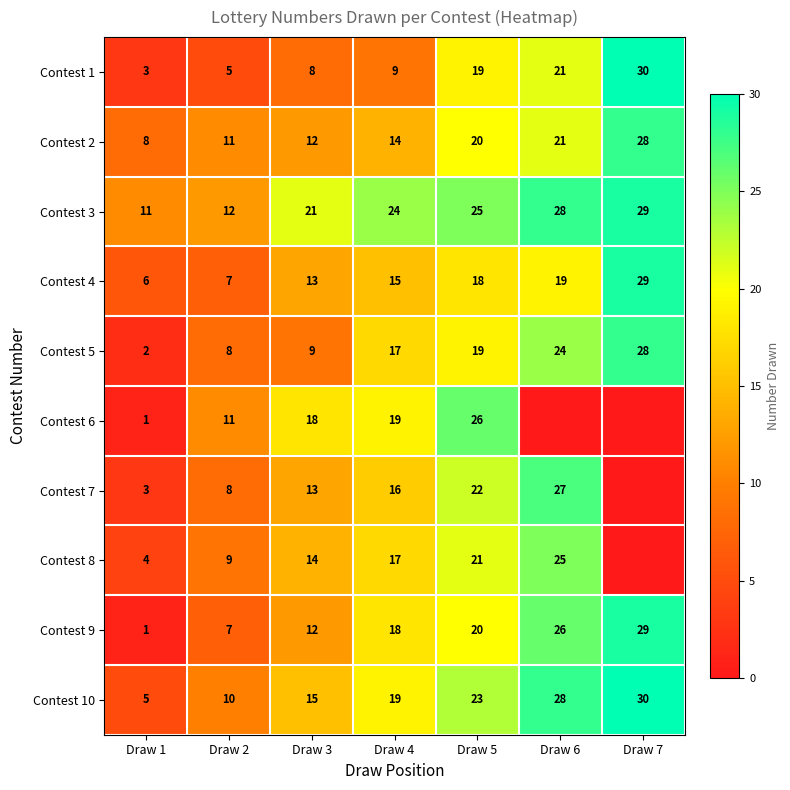

Read the Contest 2 value at Draw 3.

12